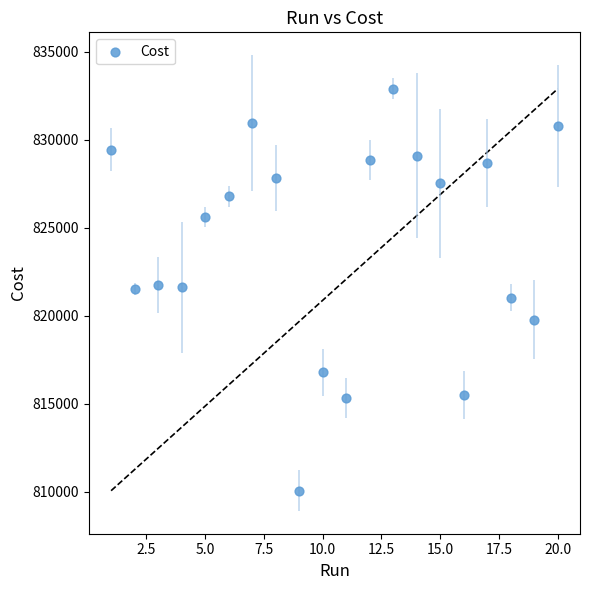

What is the range of X values (max minus min)?

19.0